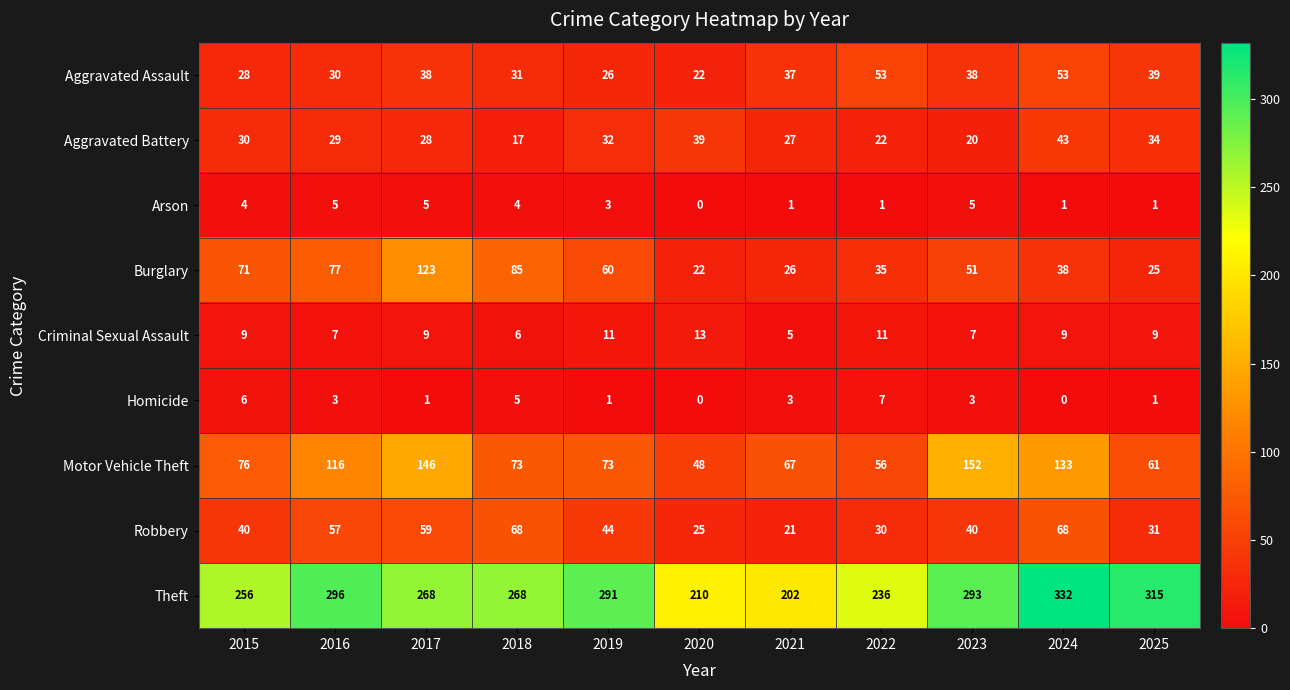

What is the average value of the Robbery series?

44